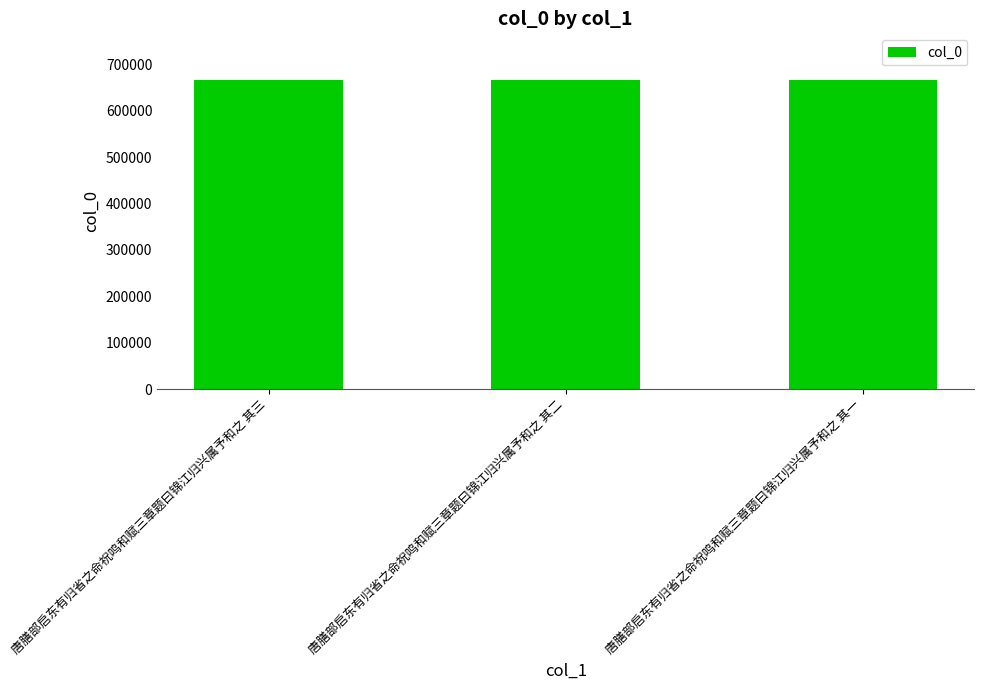

True or false: the data shows 666938 at 唐膳部启东有归省之命祝鸣和赋三章题曰锦江归兴属予和之 其二.

True